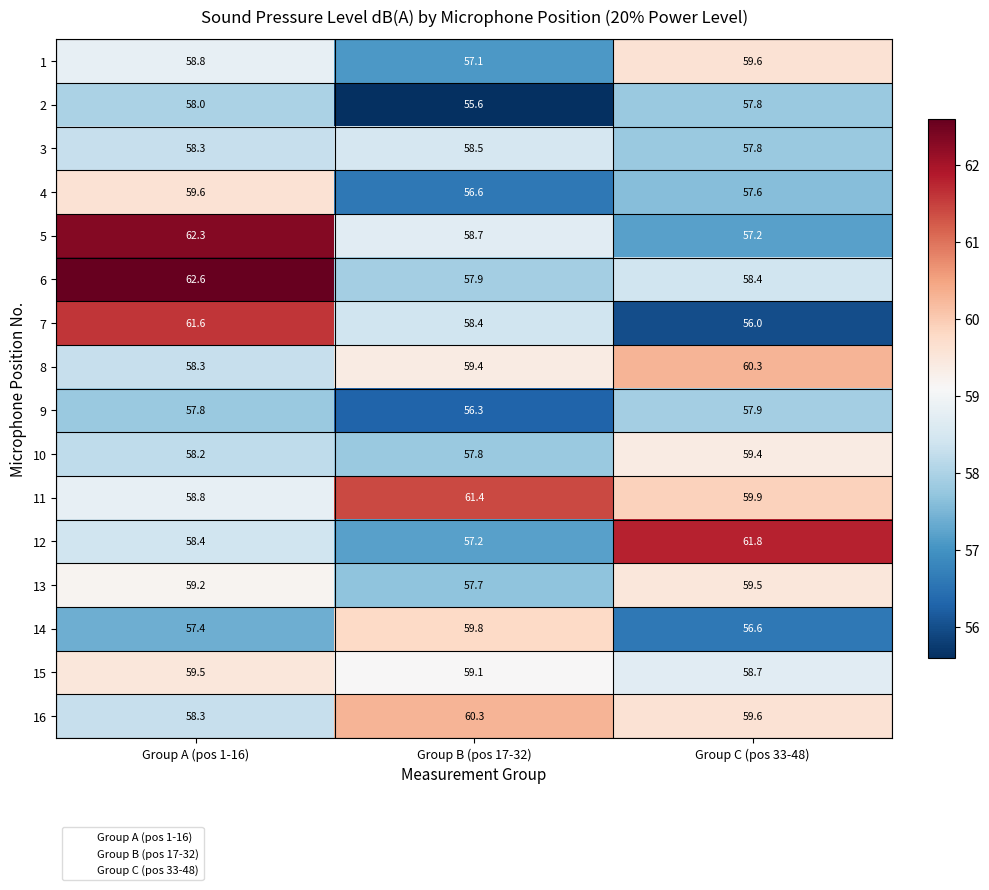

Which series has the widest spread of values?

7